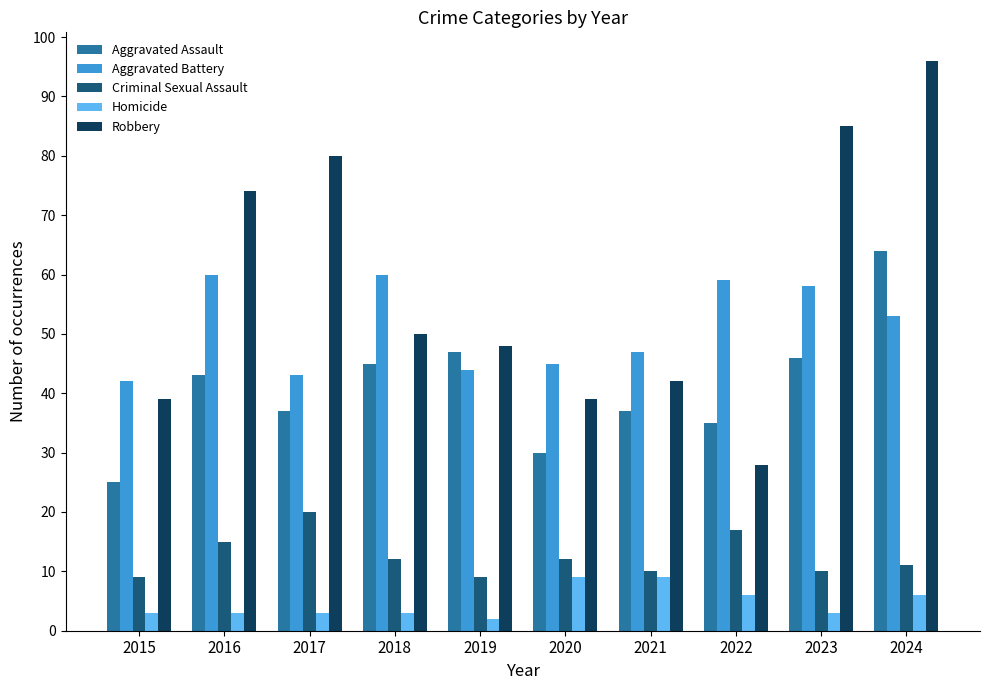

At which category does the chart reach its peak across all series?

2024